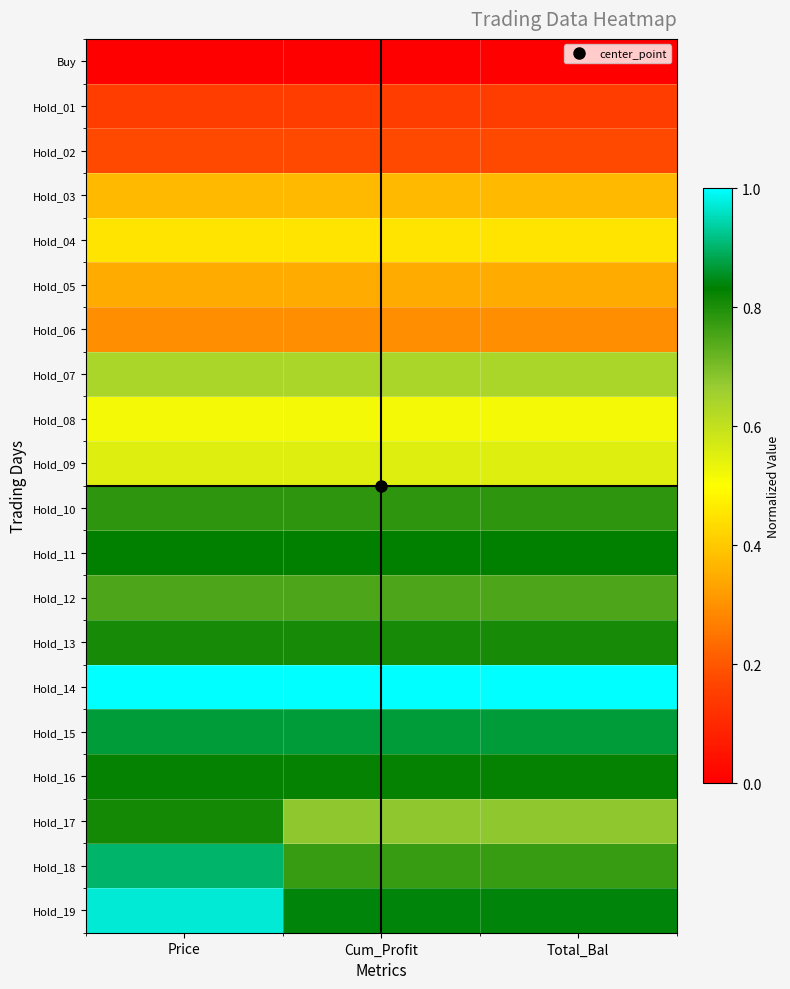

Rank the series by their maximum value, from lowest to highest.

Buy, Hold_01, Hold_02, Hold_06, Hold_05, Hold_03, Hold_04, Hold_08, Hold_09, Hold_07, Hold_12, Hold_10, Hold_13, Hold_17, Hold_16, Hold_11, Hold_15, Hold_18, Hold_19, Hold_14